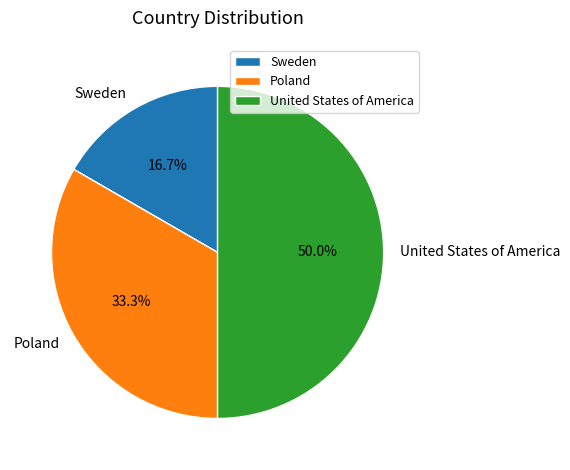

Which has a higher value, Poland or Sweden?

Poland